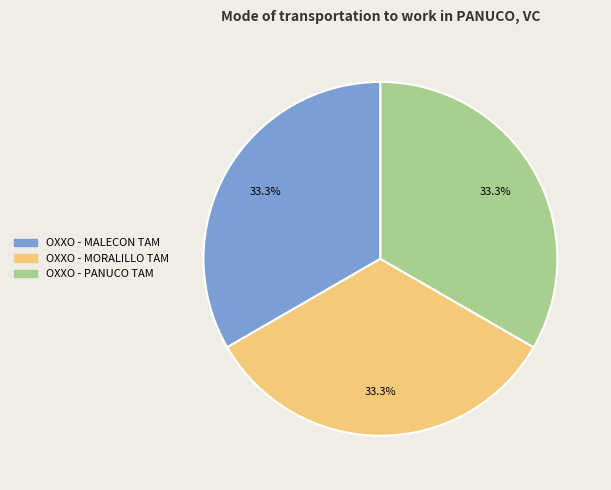

What percentage is the OXXO - MALECON TAM slice, to the nearest percent?

33%